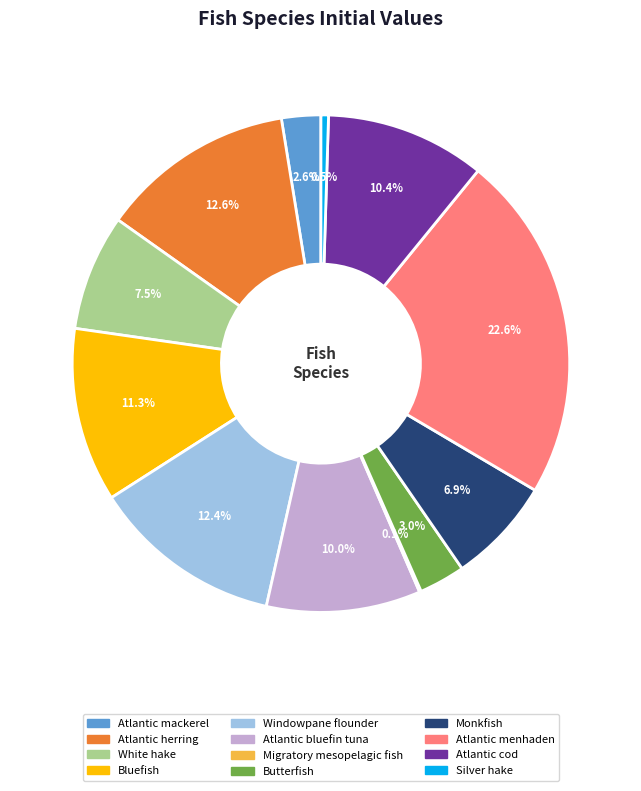

To the nearest percent, what is the combined percentage of Atlantic menhaden and Atlantic bluefin tuna?

33%